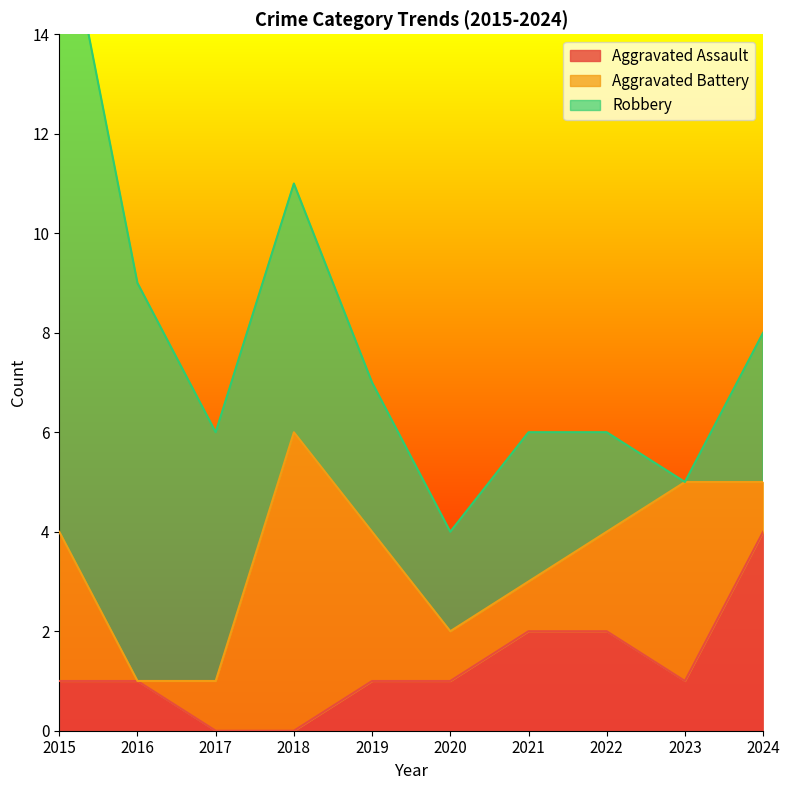

What is the difference between the second highest and second lowest values in the Aggravated Battery series?

3